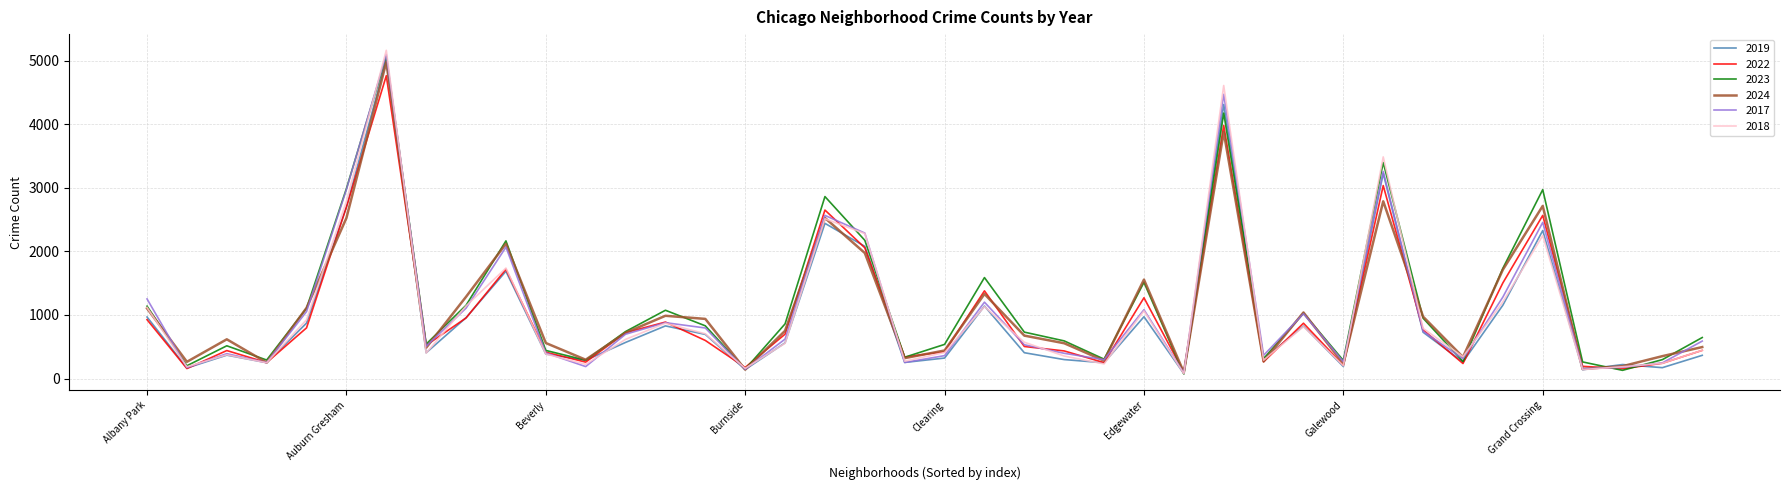

What is the maximum value shown in the chart?

5163